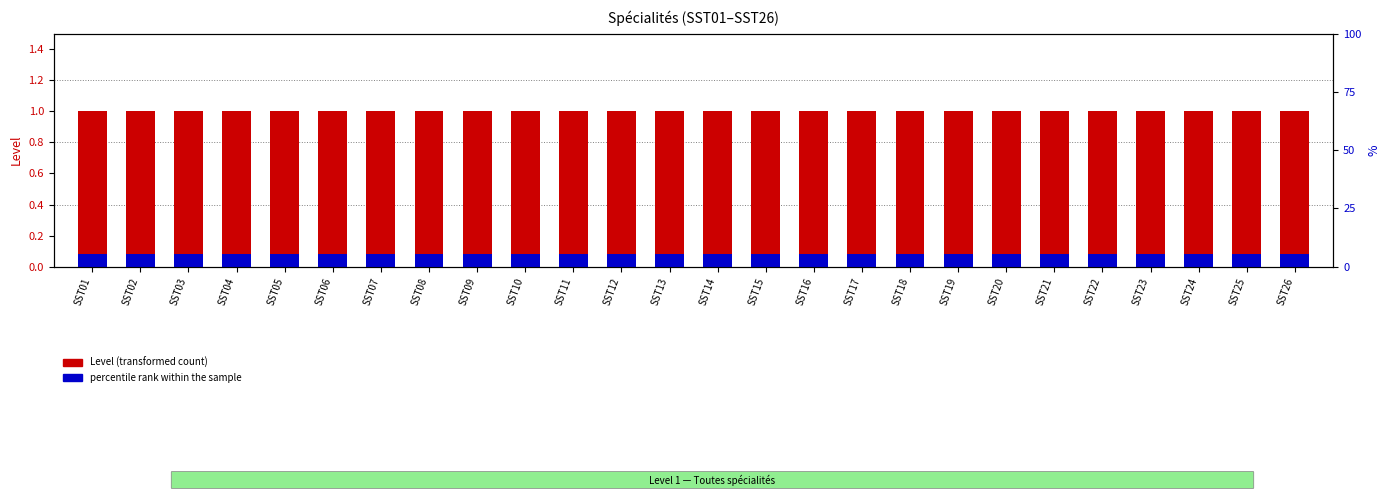

What is the value of the Level (transformed count) bar at the 24th from the left?

1.0